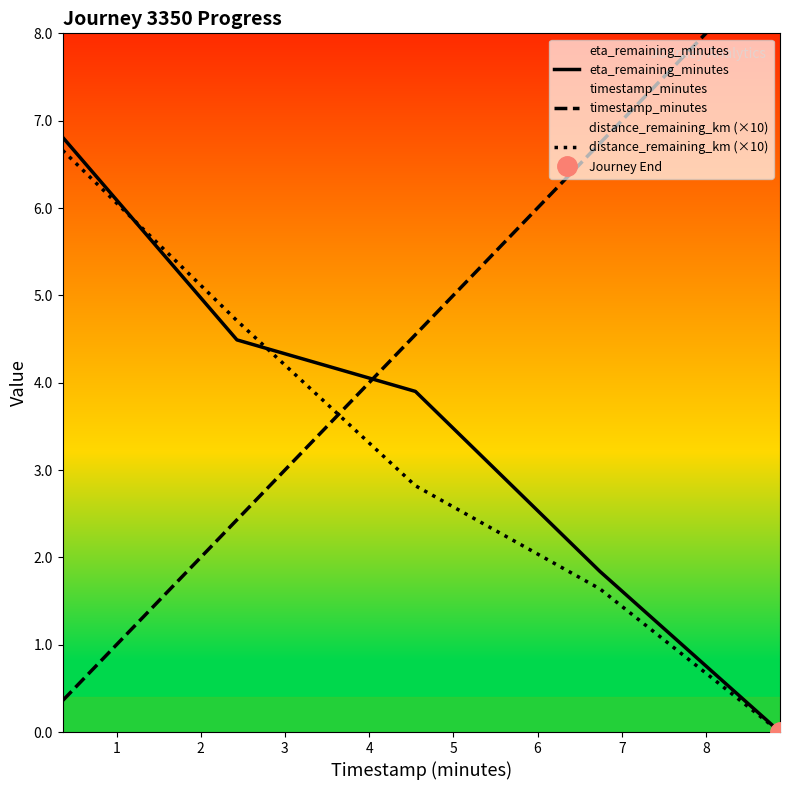

How many values in the eta_remaining_minutes series exceed 3?

3